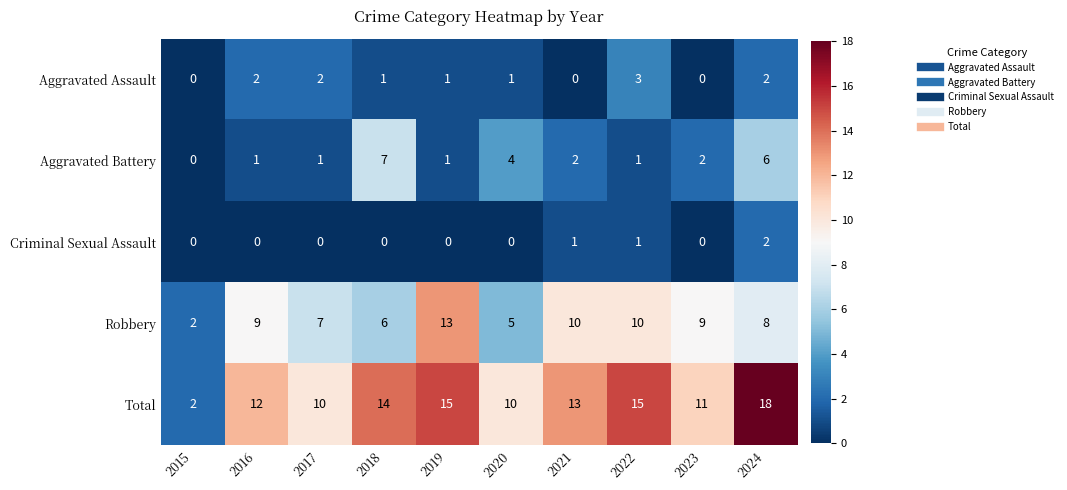

What is the difference between the second highest and minimum values in the Robbery series?

8